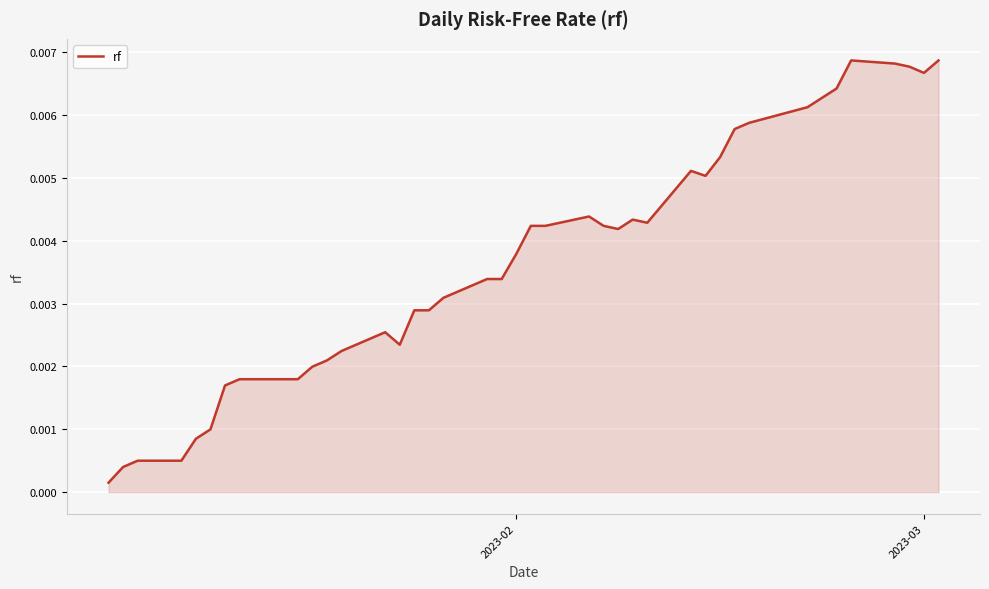

Does the chart display data point markers on the line(s)?

No